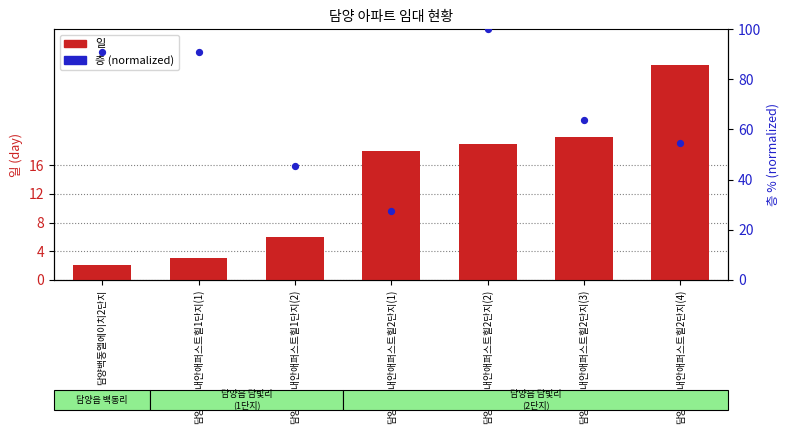

At how many categories does at least one series exceed 34?

6